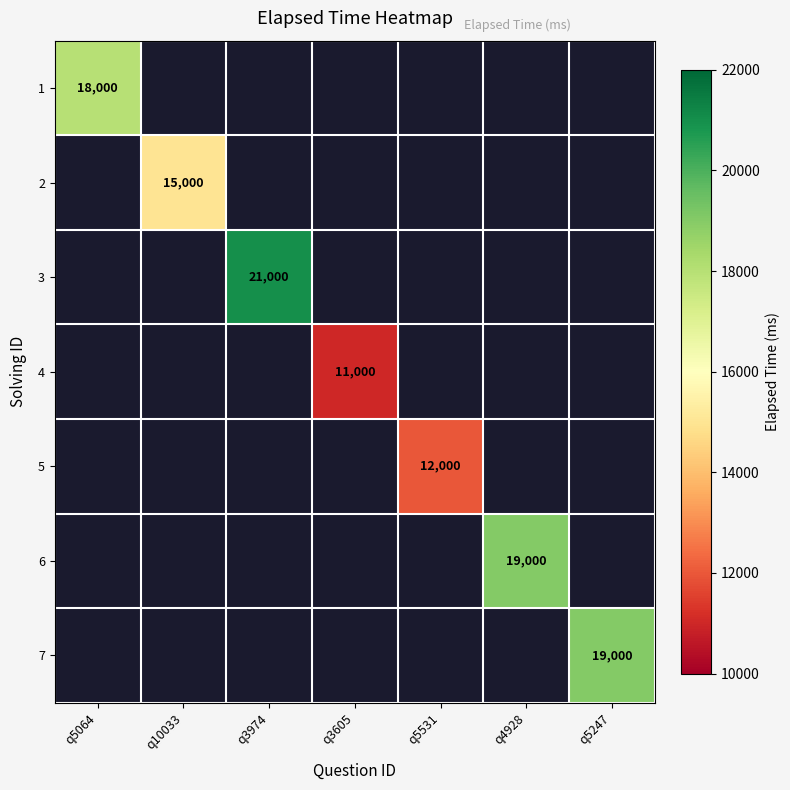

Is it true that 1 equals 18000 at q5064?

True